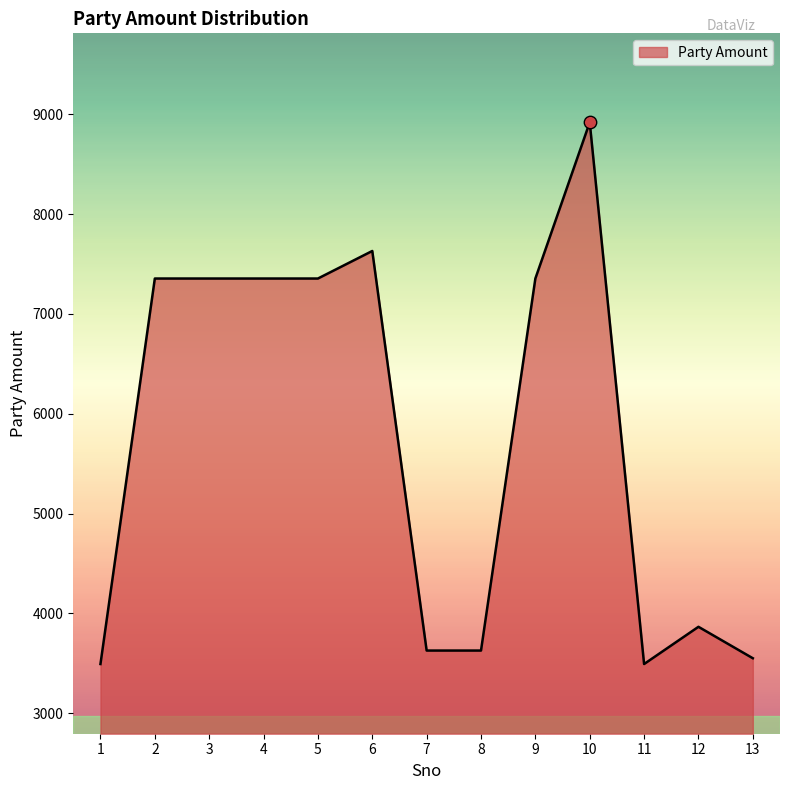

What is the change in value from 8 to 11?

-135